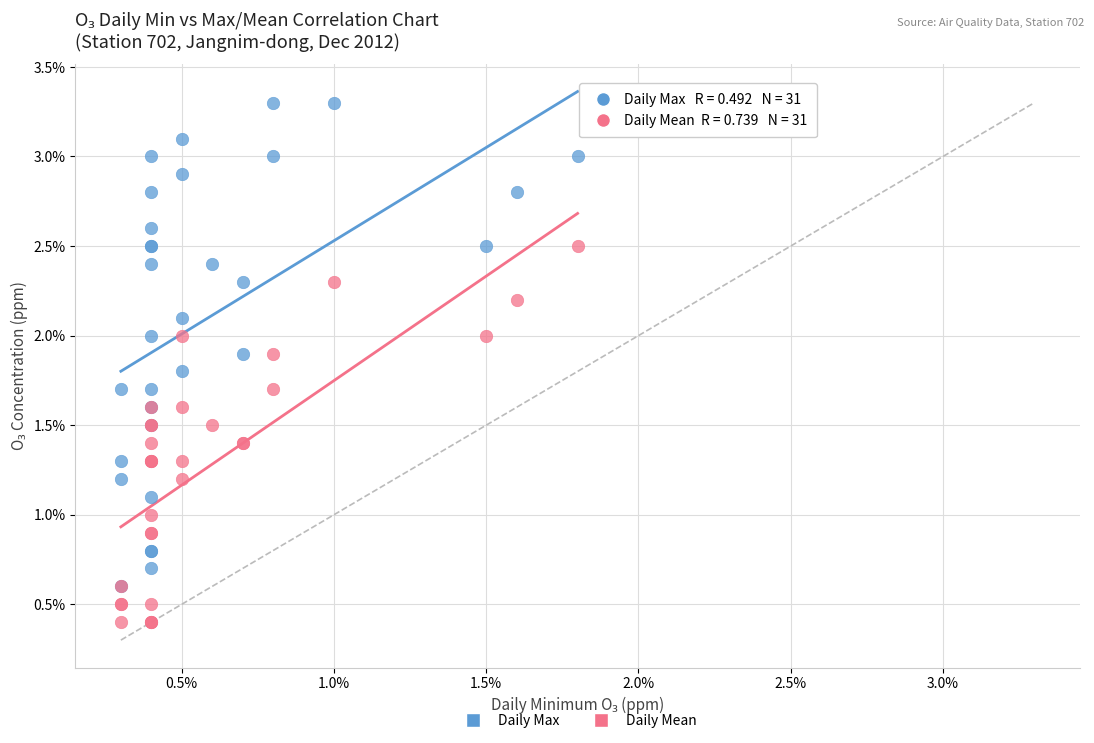

Which series reaches the maximum Y coordinate?

Daily Max